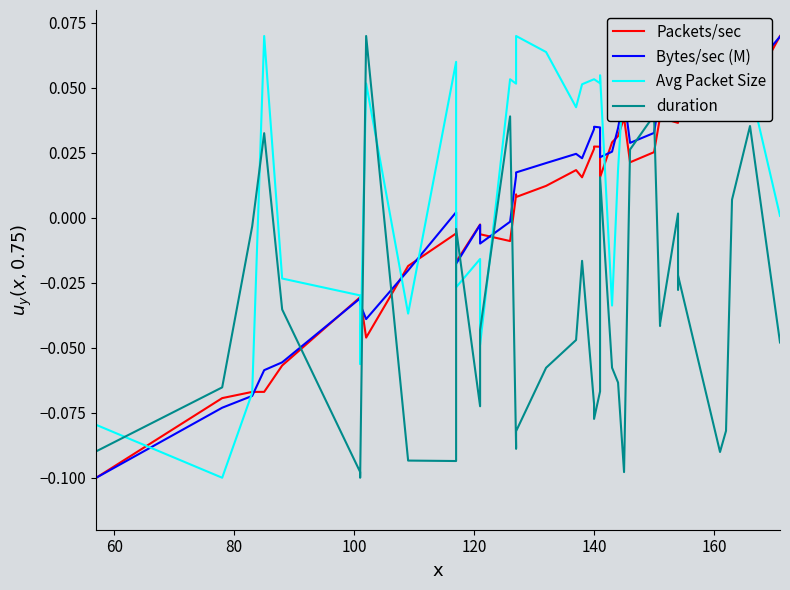

Reading left to right, extract all data points from this chart.

Packets/sec: -0.1	-0.1	-0.1	-0.1	-0.1	-0.0	-0.0	-0.0	-0.0	-0.0	-0.0	-0.0	-0.0	-0.0	0.0	0.0	0.0	0.0	0.0	0.0	0.0	0.0	0.0	0.0	0.0	0.0	0.0	0.0	0.0	0.0	0.0	0.0	0.0	0.0	0.0	0.1	0.1	0.0	0.0	0.1
Bytes/sec (M): -0.1	-0.1	-0.1	-0.1	-0.1	-0.0	-0.0	-0.0	-0.0	0.0	-0.0	-0.0	-0.0	-0.0	0.0	0.0	0.0	0.0	0.0	0.0	0.0	0.0	0.0	0.0	0.0	0.0	0.0	0.0	0.0	0.0	0.0	0.0	0.0	0.0	0.0	0.1	0.1	0.1	0.1	0.1
Avg Packet Size: -0.1	-0.1	-0.1	0.1	-0.0	-0.0	-0.1	0.1	-0.0	0.1	-0.0	-0.0	-0.0	0.1	0.1	0.1	0.1	0.1	0.0	0.1	0.1	0.1	0.1	0.1	0.1	-0.0	0.0	0.1	0.1	0.1	0.1	0.1	0.1	0.1	0.1	0.1	0.1	0.1	0.1	0.0
duration: -0.1	-0.1	-0.0	0.0	-0.0	-0.1	-0.1	0.1	-0.1	-0.1	-0.0	-0.1	-0.0	0.0	-0.1	-0.1	-0.1	-0.1	-0.0	-0.0	-0.1	-0.1	-0.1	-0.1	0.0	-0.1	-0.1	-0.1	0.0	0.0	-0.0	-0.0	0.0	-0.0	-0.0	-0.1	-0.1	0.0	0.0	-0.0